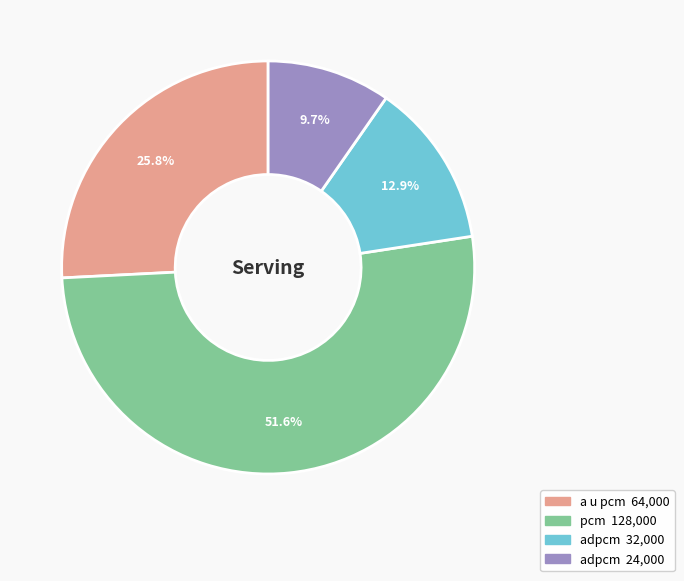

Does any single category account for the majority?

Yes